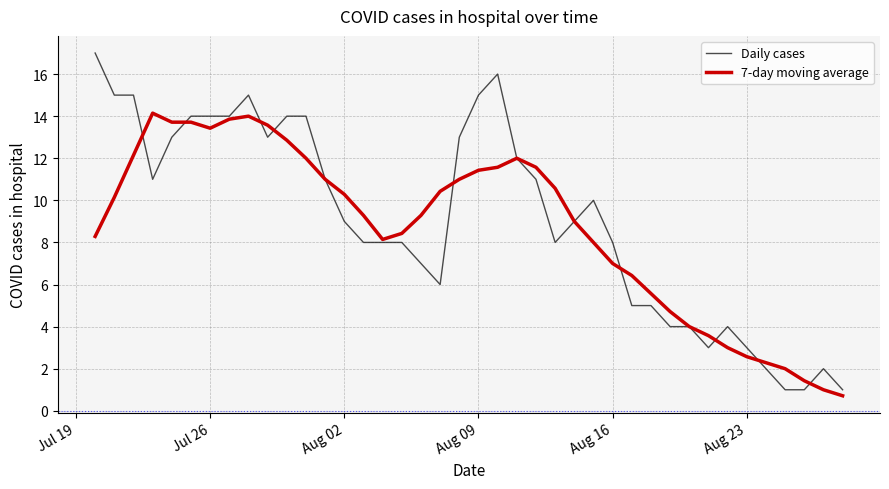

List the series in order of their peak value, lowest first.

7-day moving average, Daily cases